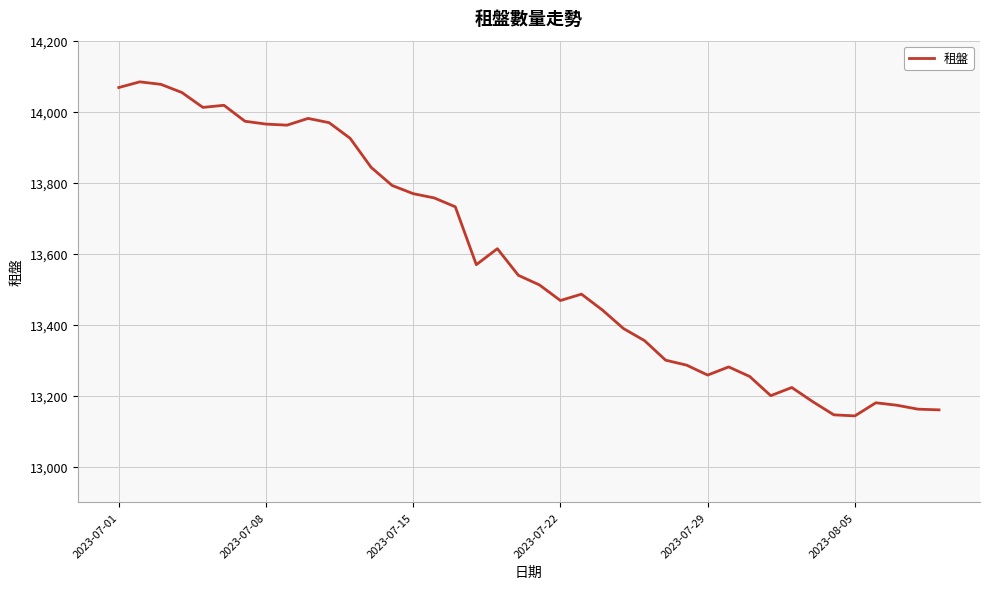

What is the minimum value shown in the chart?

13143